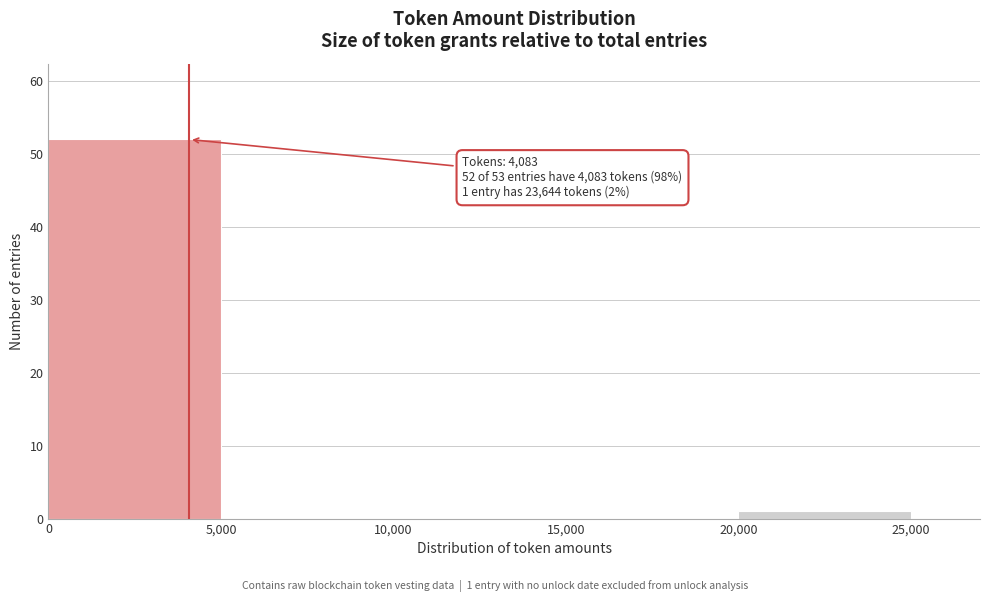

Over which range of the x-axis is the bar tallest?

0 to 5,000